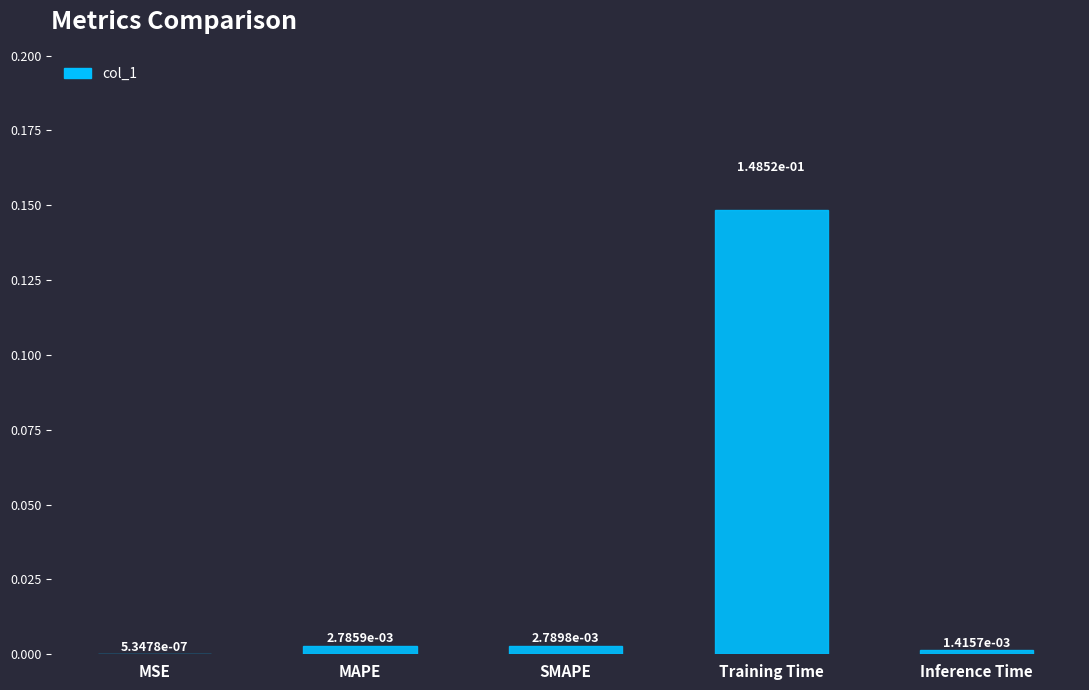

Which label corresponds to the largest value in the chart?

Training Time